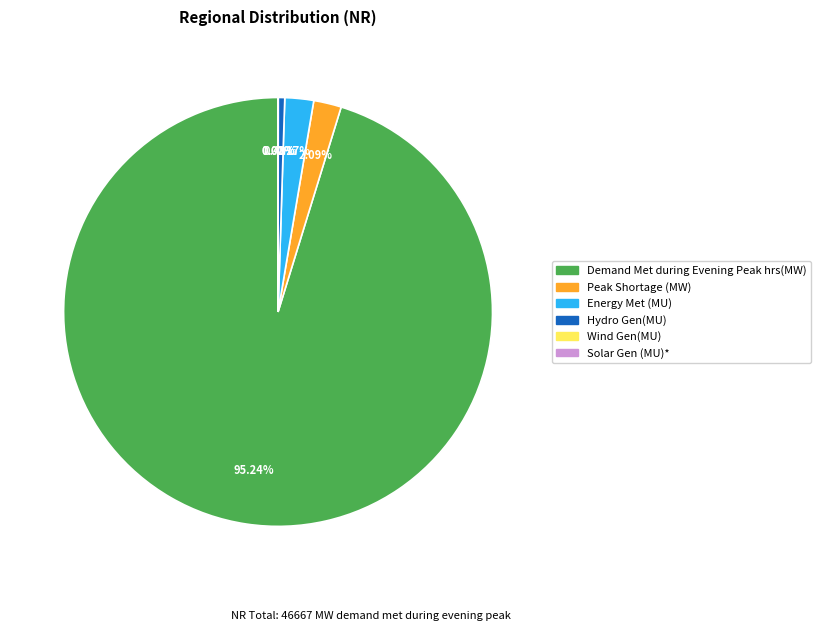

To the nearest percent, what is the average slice percentage?

17%